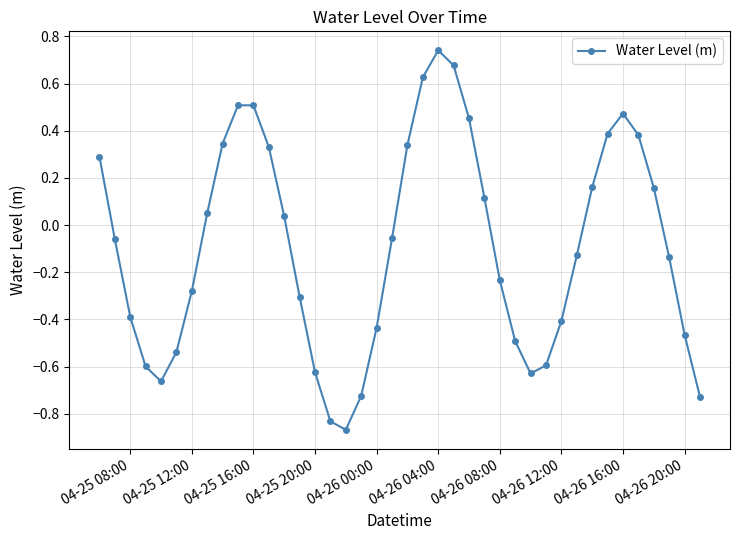

True or false: there are more than 2 points higher than both neighbors.

True